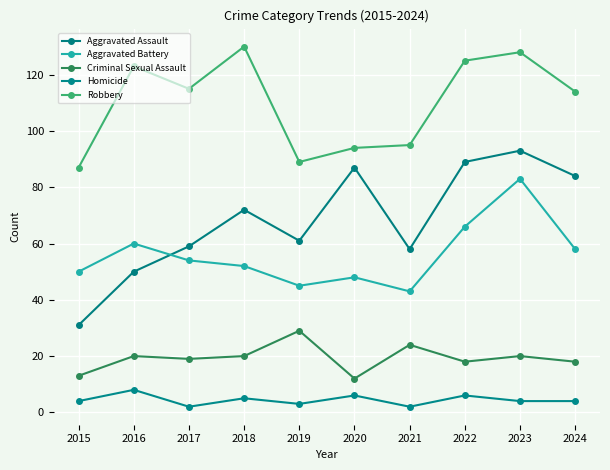

True or false: Aggravated Assault and Homicide intersect in this chart.

False